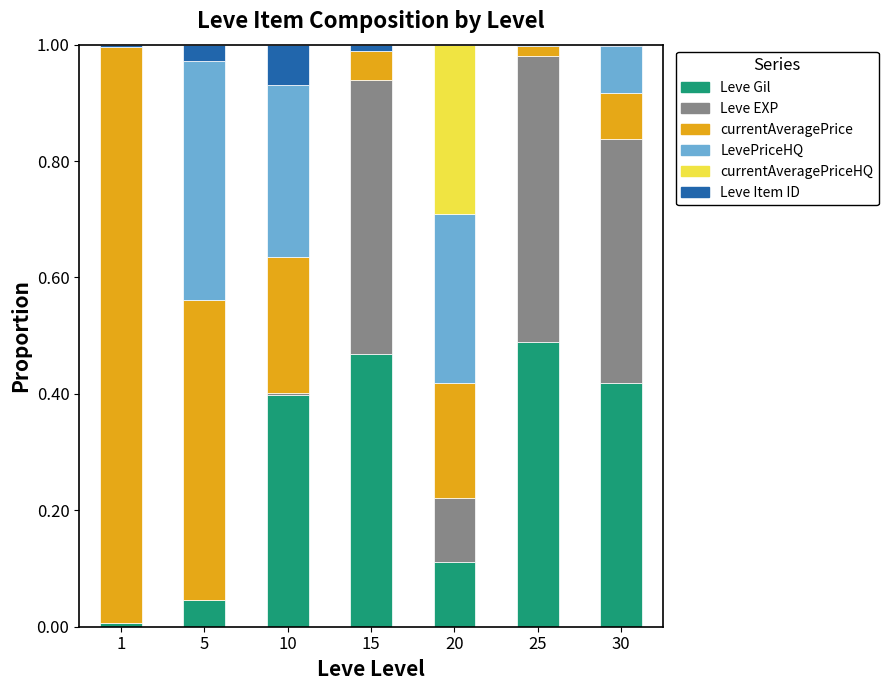

True or false: Leve Gil has a value of 0.4 at 30.

True